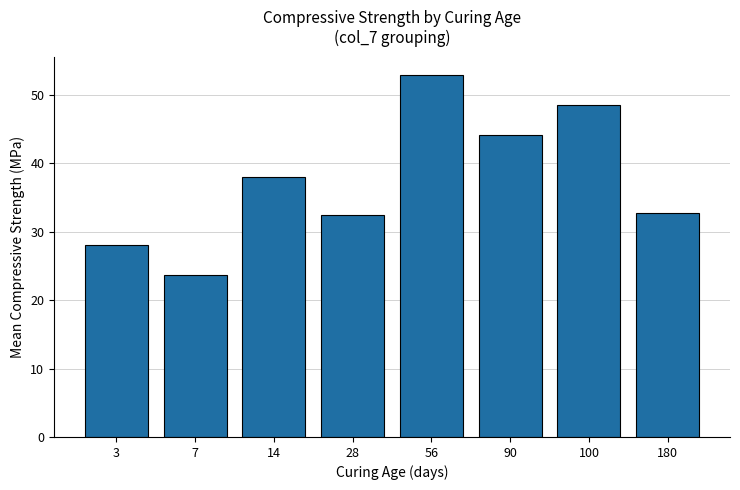

The chart shows a value of 32.5 at 28. True or false?

True